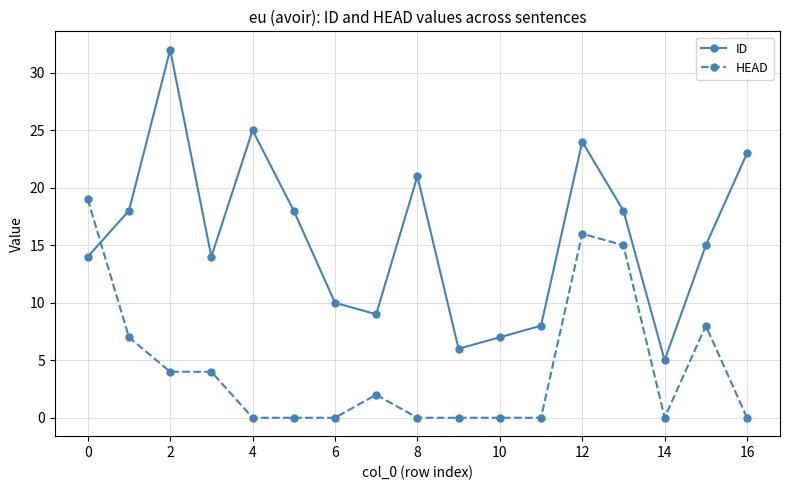

Which series has the largest total across all categories?

ID